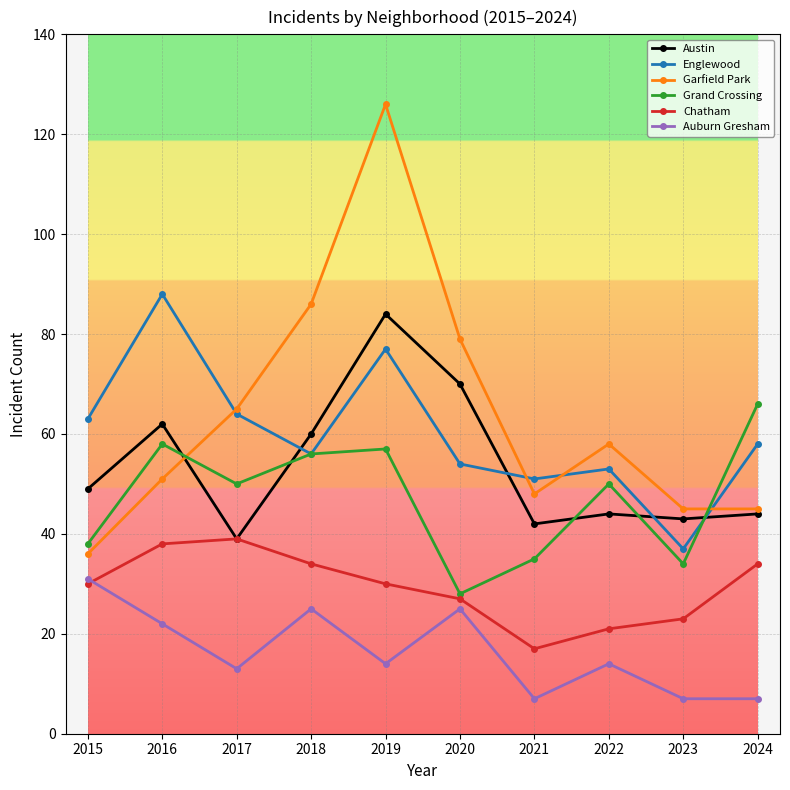

What are all the series names shown in the legend?

Austin, Englewood, Garfield Park, Grand Crossing, Chatham, Auburn Gresham